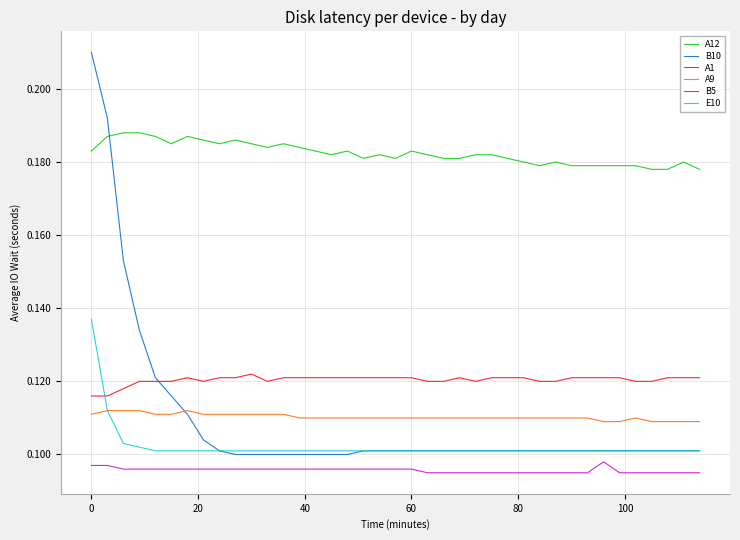

Rank the series by their maximum value, from lowest to highest.

B5, A9, A1, E10, A12, B10